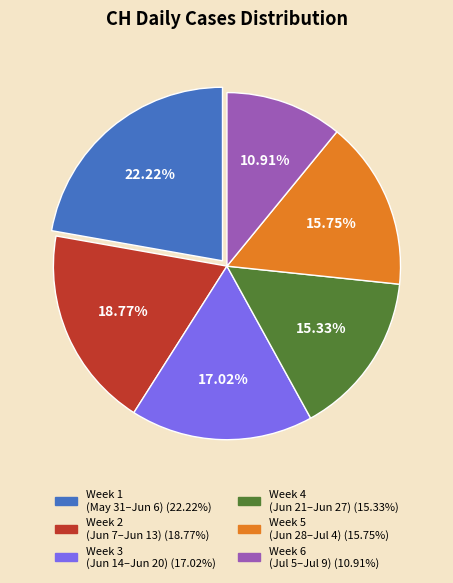

Does any single category account for the majority?

No